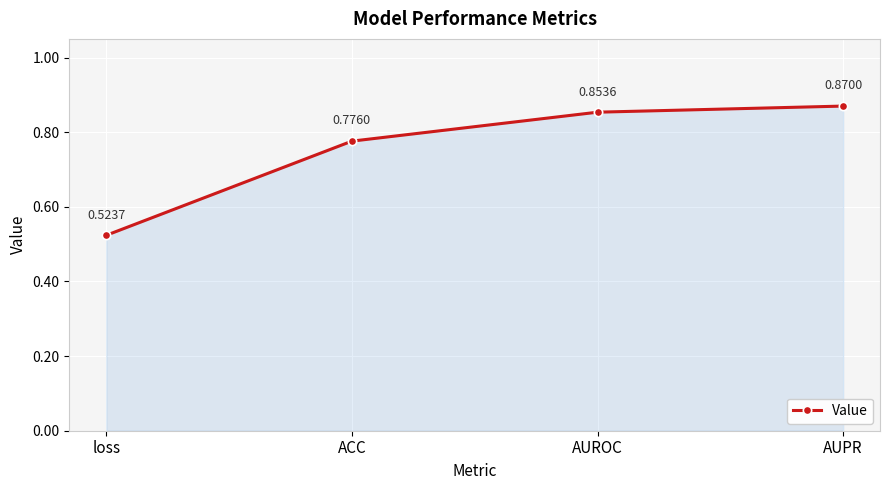

Does the chart have visible grid lines?

Yes